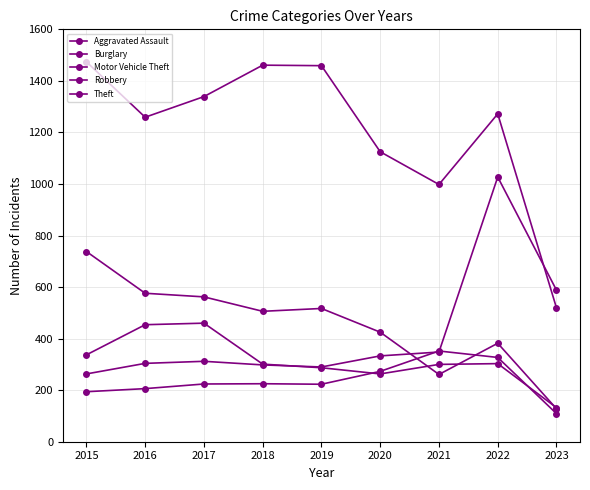

How many data points in Burglary are less than 506?

4